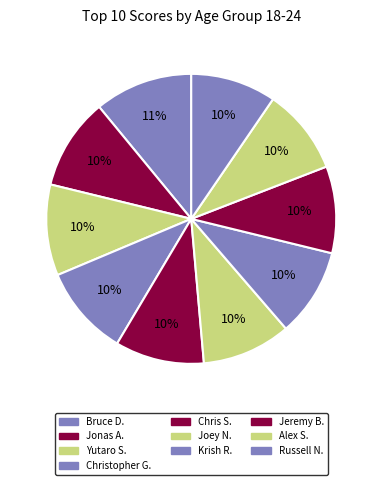

To the nearest percent, what is the average slice percentage?

10%